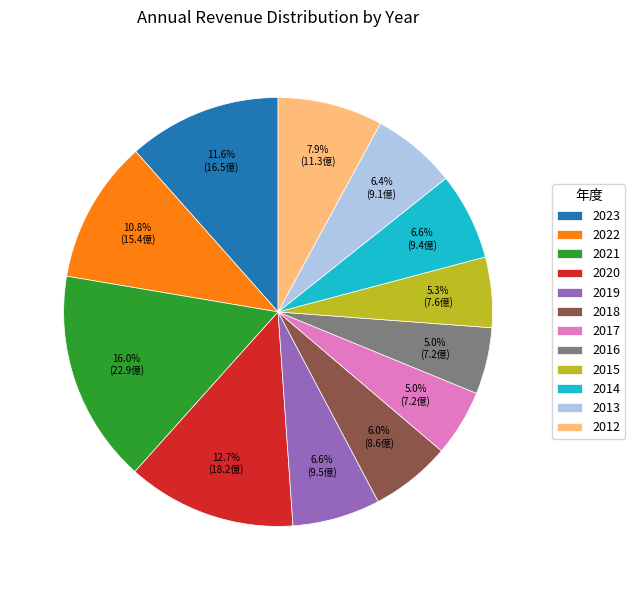

What is the ratio of the value at 2020 to the value at 2019?

1.9